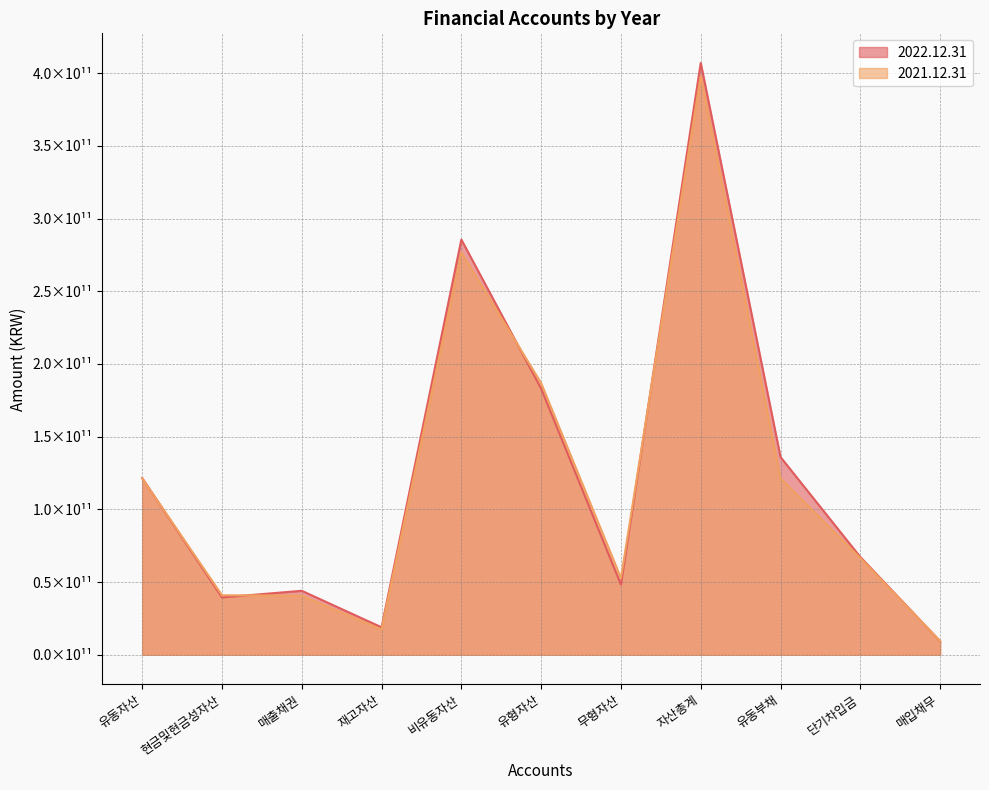

Which series has the largest range (max minus min)?

2022.12.31